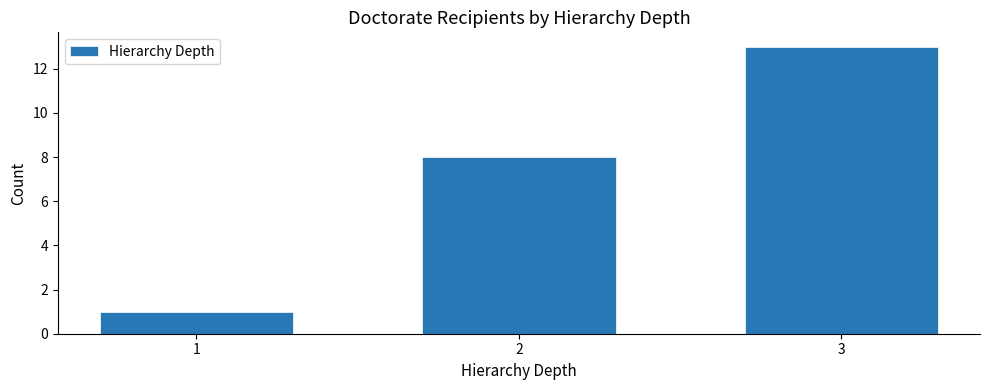

Reading left to right, what are all the values shown in this chart?

1	8	13